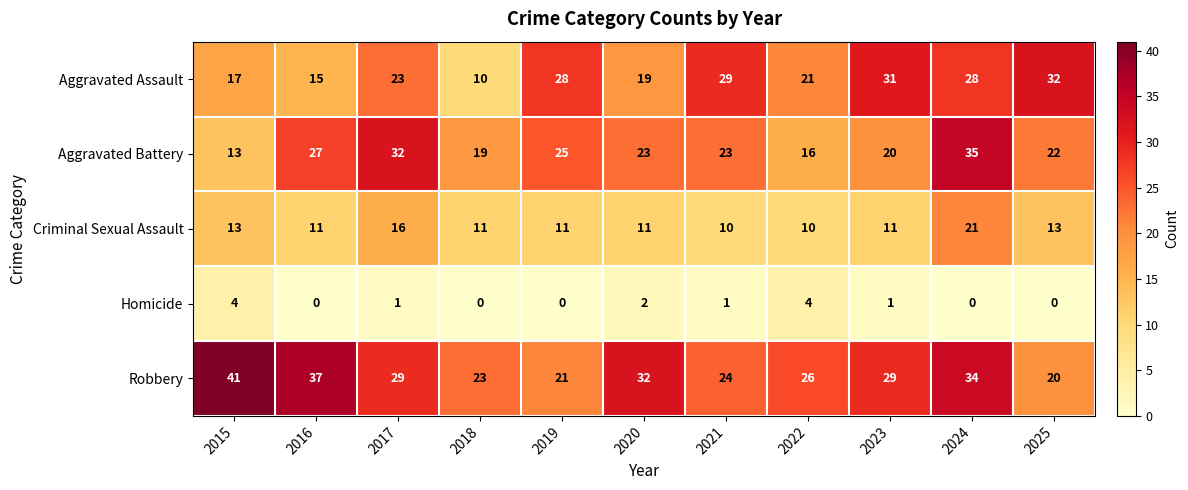

What is the difference between the maximum and minimum values in the Criminal Sexual Assault series?

11